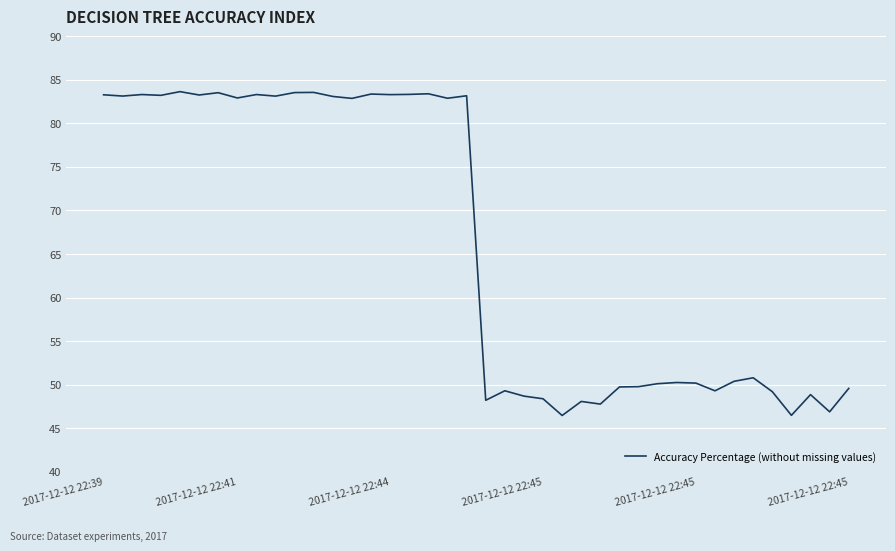

What is the difference between the maximum and minimum values?

37.2